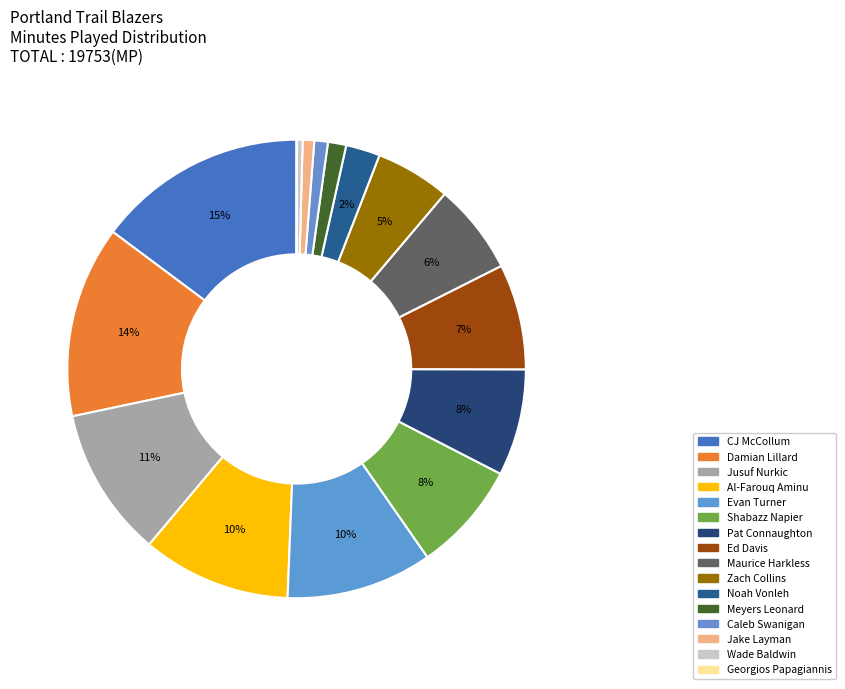

Between Damian Lillard and Al-Farouq Aminu, which is larger?

Damian Lillard